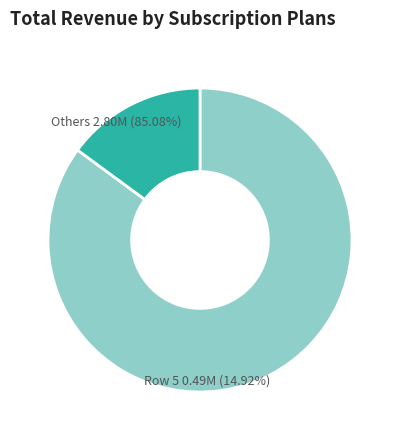

Which category has the biggest portion of the pie?

Row 5